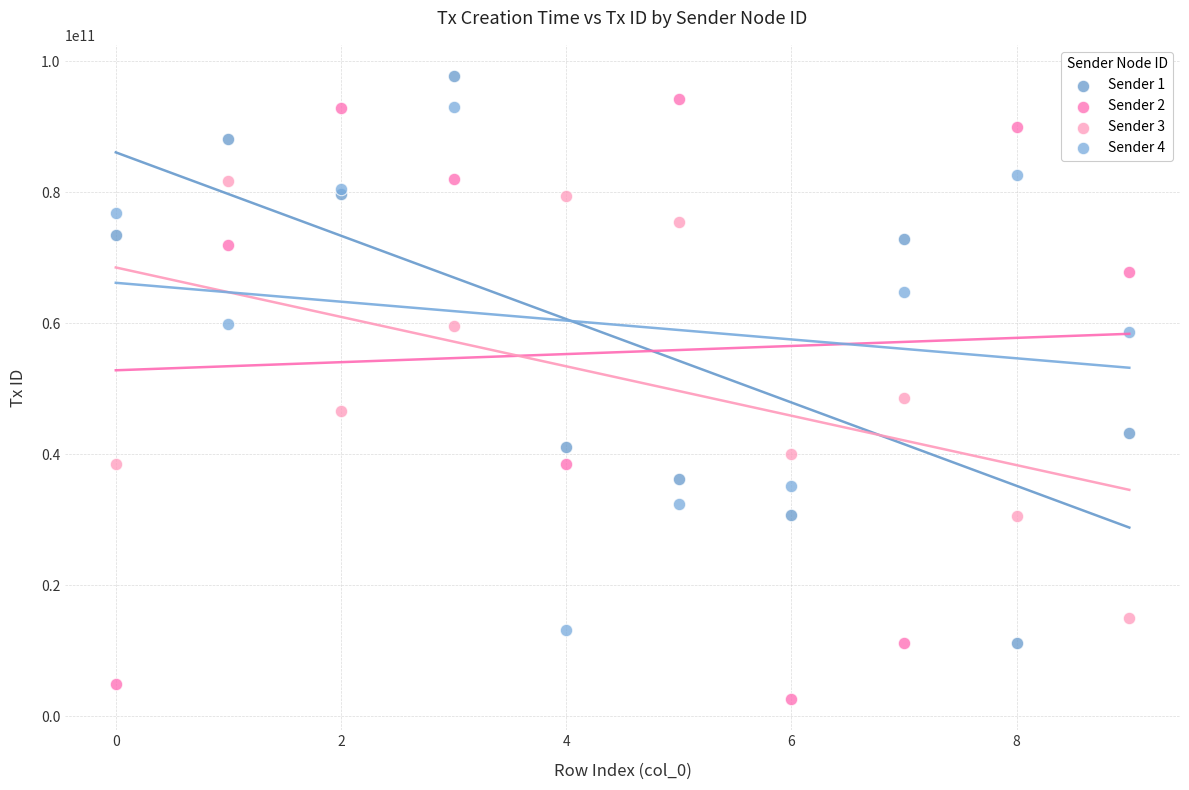

Across all series, what Y value is closest to 50182605959?

48547703374